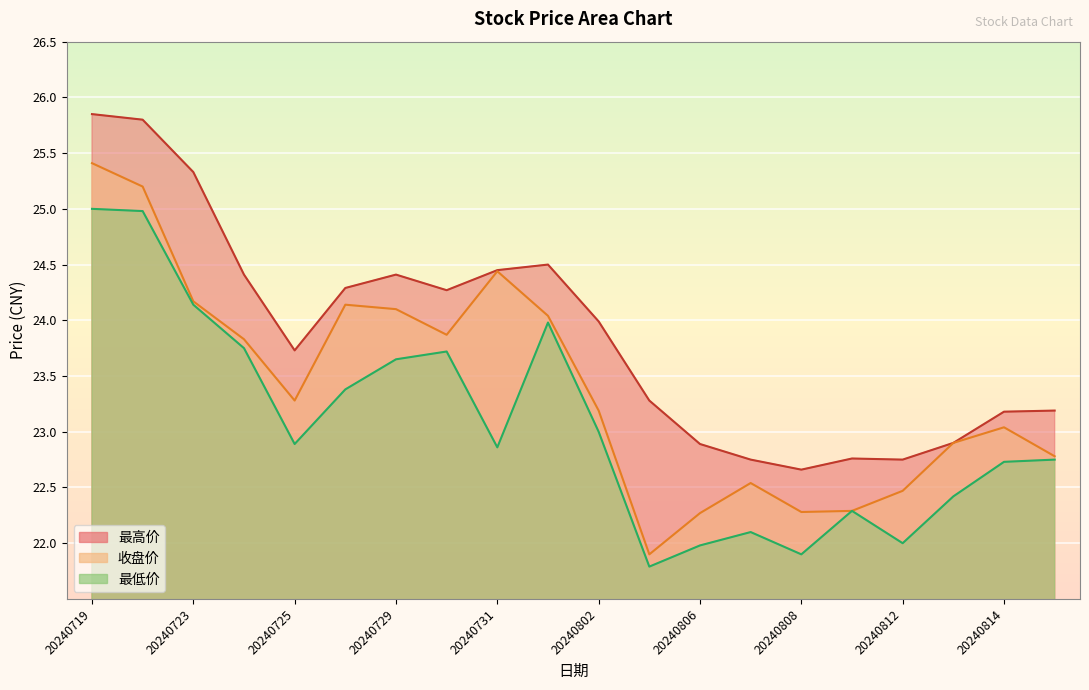

Reading right to left, list all the values displayed in this chart.

收盘价: 22.8	23.0	22.9	22.5	22.3	22.3	22.5	22.3	21.9	23.2	24.0	24.4	23.9	24.1	24.1	23.3	23.8	24.2	25.2	25.4
最高价: 23.2	23.2	22.9	22.8	22.8	22.7	22.8	22.9	23.3	24.0	24.5	24.4	24.3	24.4	24.3	23.7	24.4	25.3	25.8	25.9
最低价: 22.8	22.7	22.4	22.0	22.3	21.9	22.1	22.0	21.8	23.0	24.0	22.9	23.7	23.6	23.4	22.9	23.8	24.1	25.0	25.0